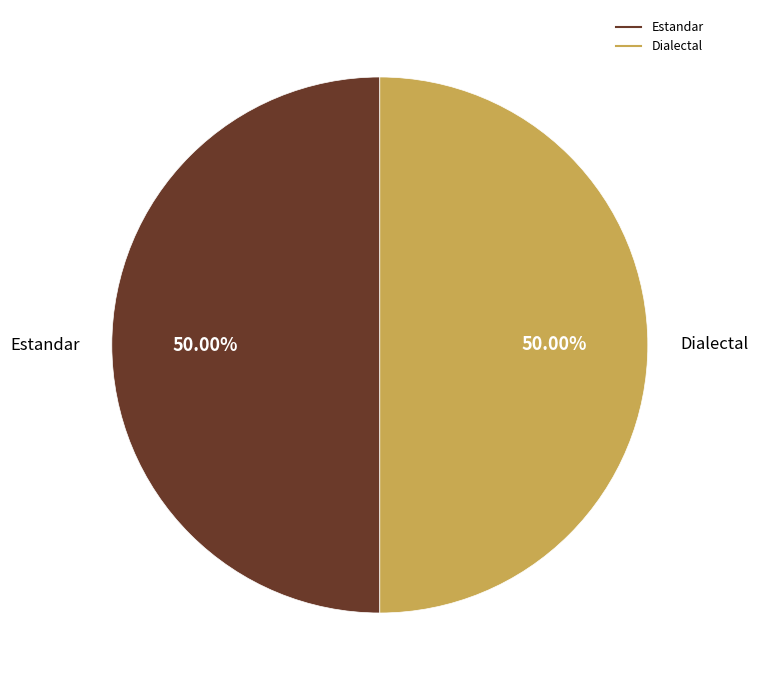

Which category has the biggest portion of the pie?

Estandar